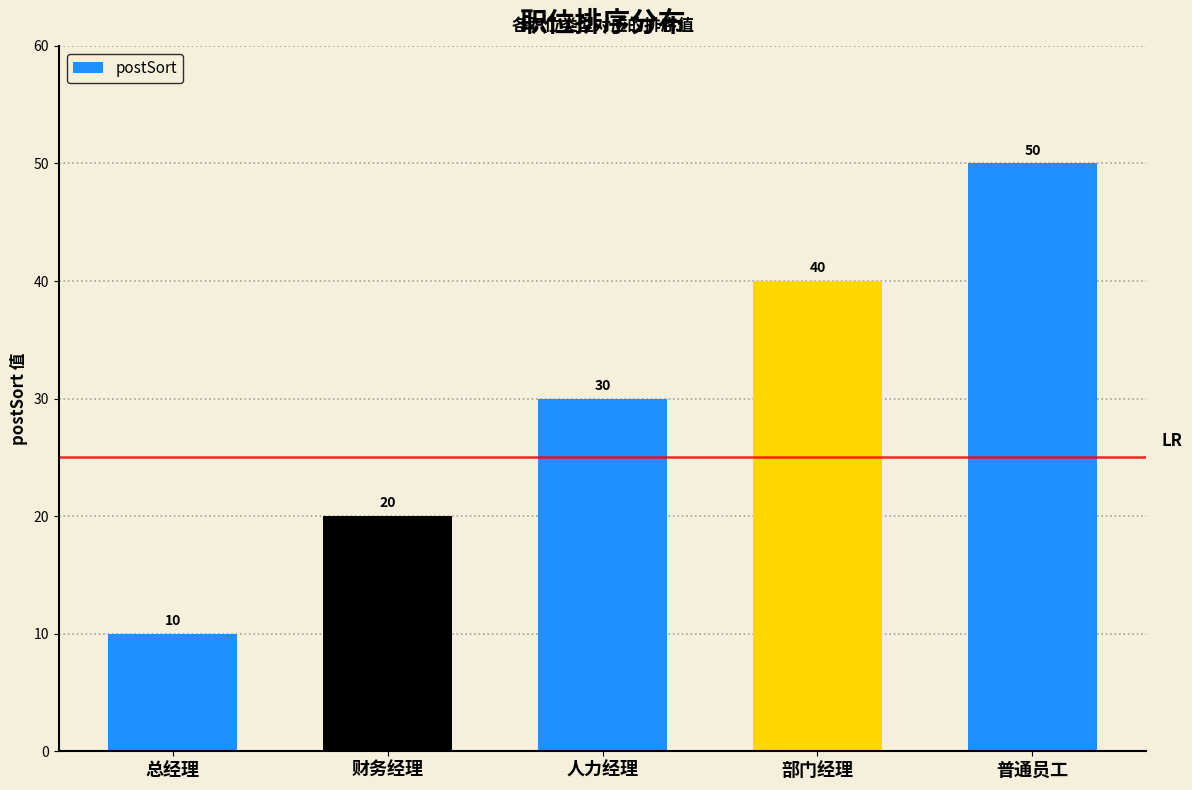

What is the maximum value shown in the chart?

50